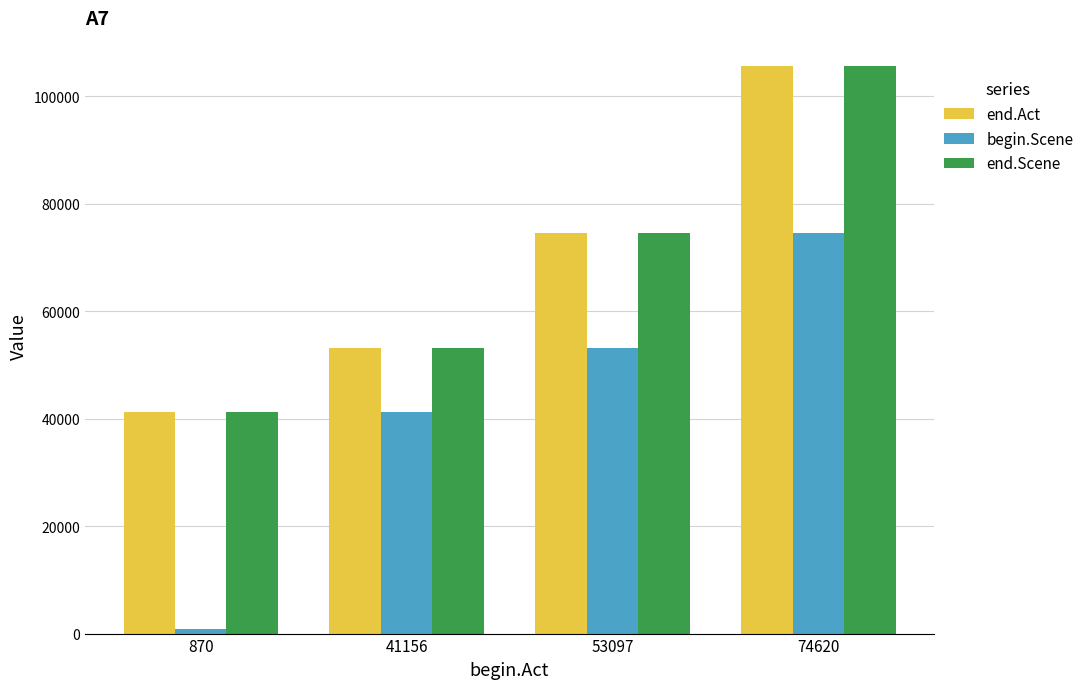

Where is begin.Scene nearest to the value 37745?

41156